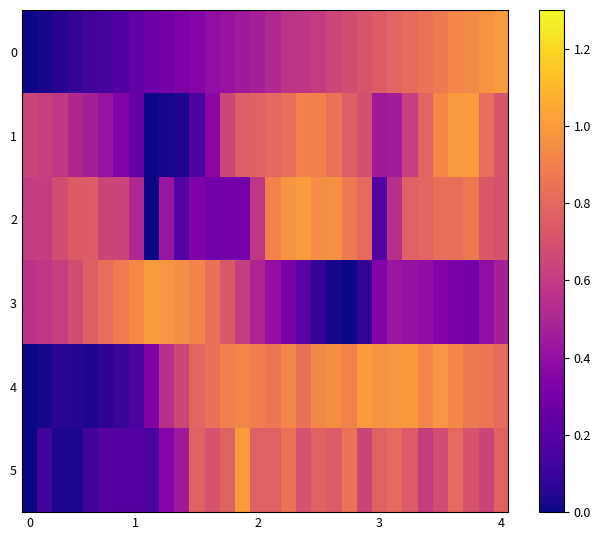

Reading left to right, extract all data points from this chart.

0: 0.0	0.0	0.1	0.1	0.1	0.2	0.2	0.2	0.3	0.3	0.3	0.4	0.4	0.4	0.5	0.5	0.5	0.6	0.6	0.6	0.7	0.7	0.7	0.7	0.8	0.8	0.8	0.9	0.9	0.9	1.0	1.0
1: 0.6	0.6	0.6	0.5	0.5	0.4	0.3	0.2	0.0	0.0	0.0	0.2	0.4	0.7	0.8	0.8	0.8	0.8	0.9	0.9	0.8	0.8	0.7	0.4	0.5	0.6	0.8	0.9	1.0	1.0	0.8	0.7
2: 0.6	0.6	0.7	0.7	0.7	0.6	0.6	0.5	0.0	0.4	0.2	0.3	0.3	0.3	0.3	0.6	0.9	1.0	1.0	0.9	1.0	0.9	0.8	0.2	0.5	0.8	0.8	0.8	0.8	0.9	0.7	0.7
3: 0.6	0.6	0.6	0.7	0.8	0.8	0.9	0.9	1.0	1.0	0.9	0.9	0.8	0.7	0.6	0.5	0.4	0.3	0.2	0.1	0.0	0.0	0.1	0.3	0.4	0.4	0.4	0.3	0.3	0.3	0.4	0.5
4: 0.0	0.0	0.1	0.1	0.0	0.1	0.1	0.2	0.3	0.6	0.7	0.8	0.8	0.9	0.9	0.9	0.9	0.9	0.8	0.9	0.9	0.9	1.0	1.0	1.0	1.0	0.9	1.0	0.9	0.9	0.9	0.8
5: 0.0	0.1	0.0	0.0	0.1	0.2	0.2	0.2	0.2	0.4	0.5	0.8	0.7	0.8	1.0	0.8	0.8	0.8	0.7	0.8	0.7	0.8	0.6	0.8	0.8	0.7	0.6	0.7	0.8	0.7	0.6	0.8